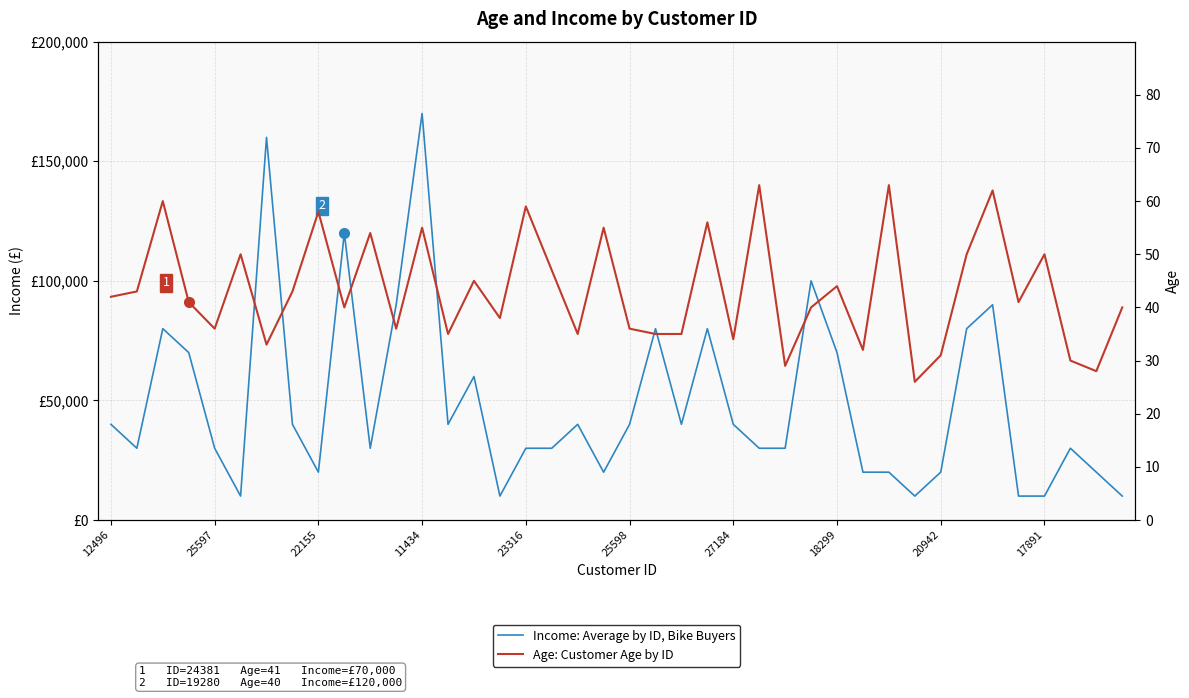

True or false: Age: Customer Age by ID has a value of 62 at 39.

False